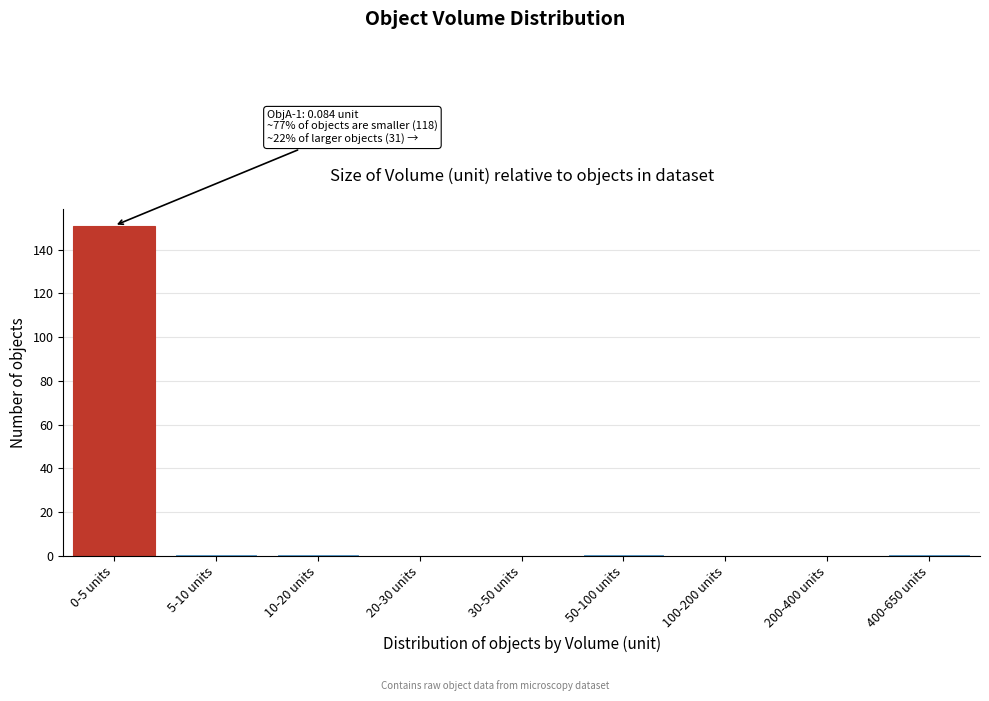

Reading left to right, what are all the values shown in this chart?

0-5 units=151	5-10 units=1	10-20 units=1	20-30 units=0	30-50 units=0	50-100 units=1	100-200 units=0	200-400 units=0	400-650 units=1